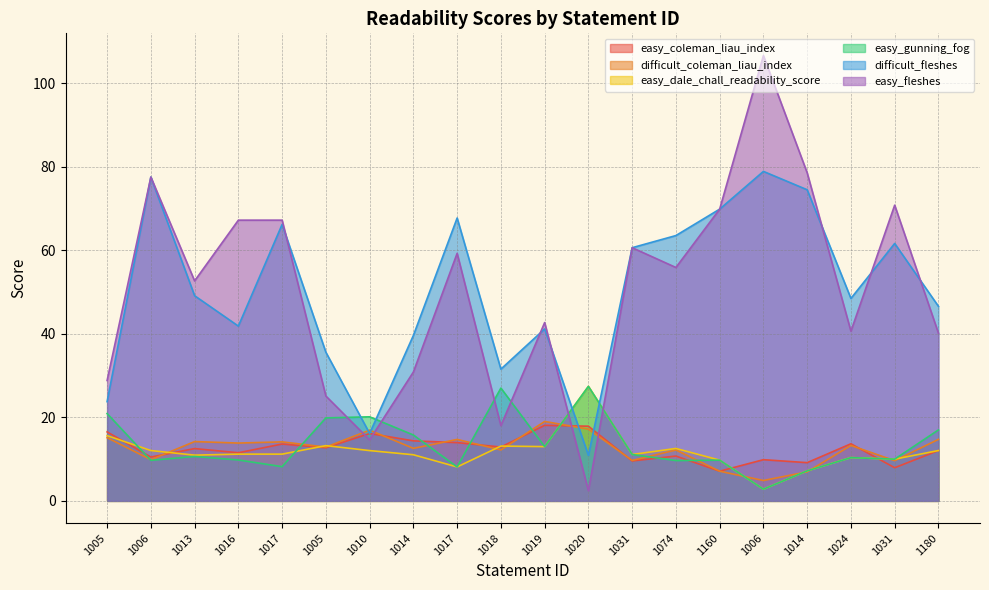

What is the total value across all series at 1014?

124.3